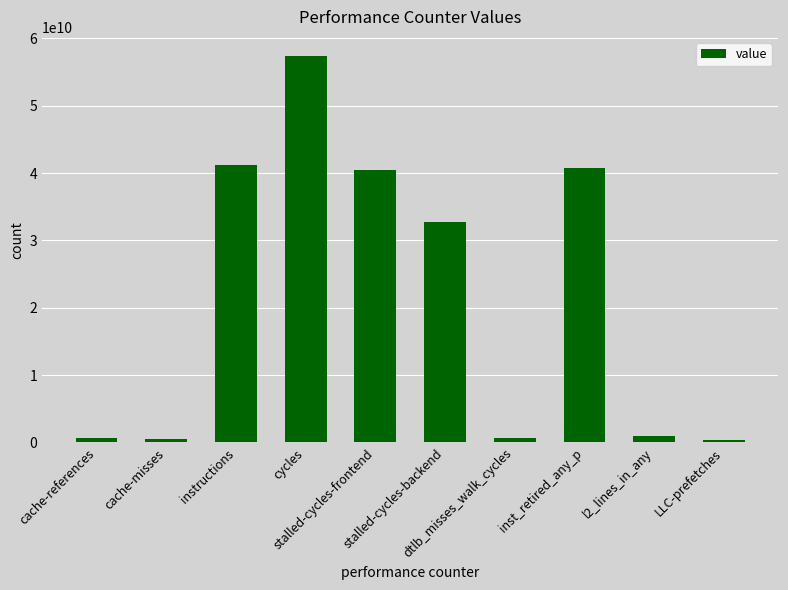

What is the label of the 8th bar from the right?

instructions